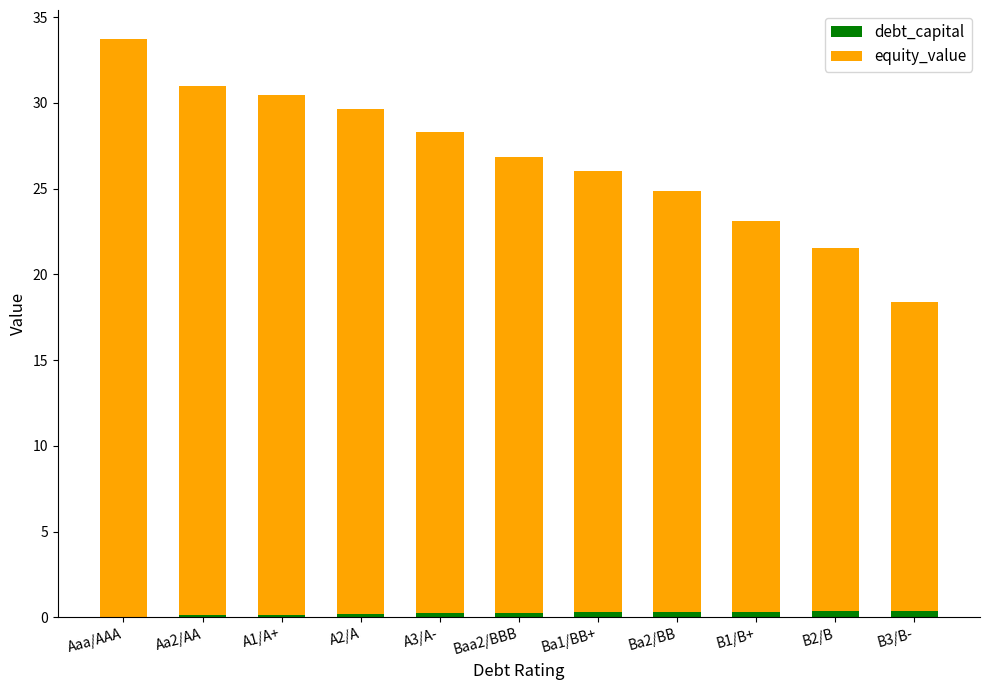

The debt_capital series shows 0.3 at B1/B+. True or false?

True